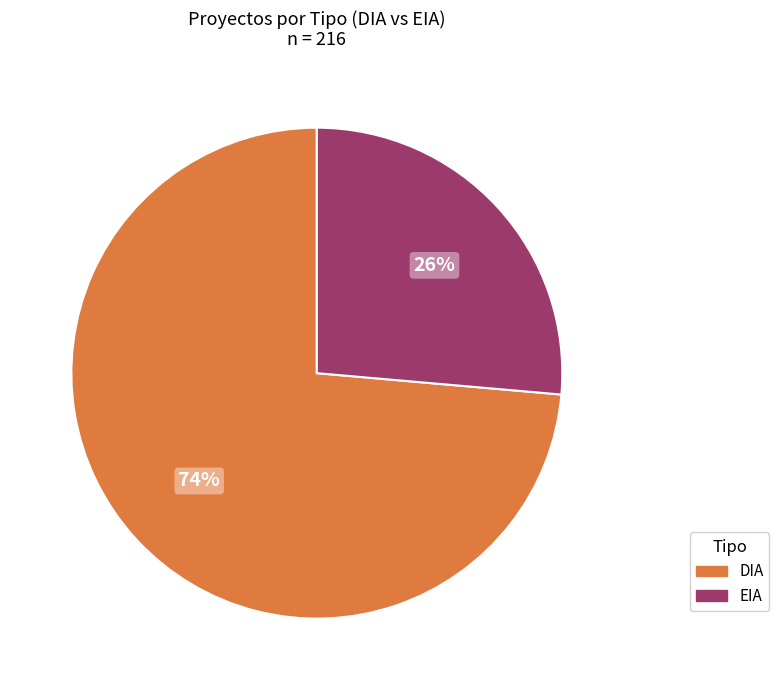

How many segments does this pie chart have?

2